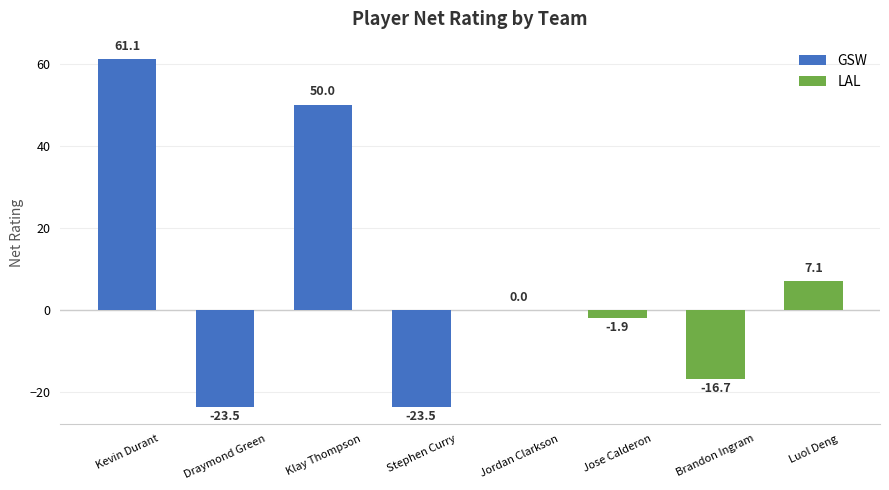

How many series are shown in this chart?

1